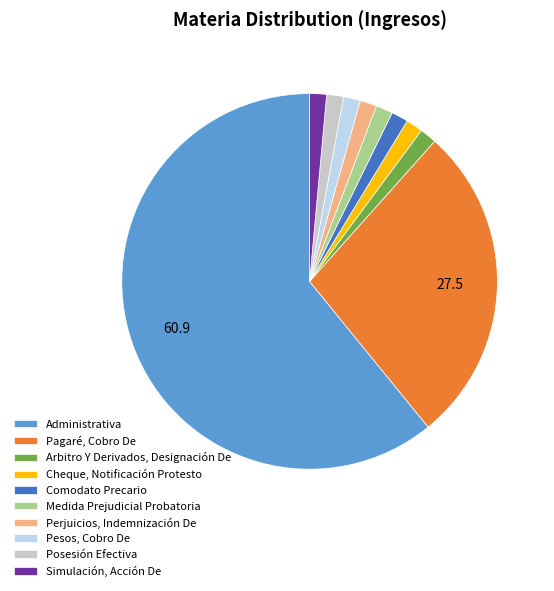

What is the ratio of the value at Simulación, Acción De to the value at Comodato Precario?

1.0